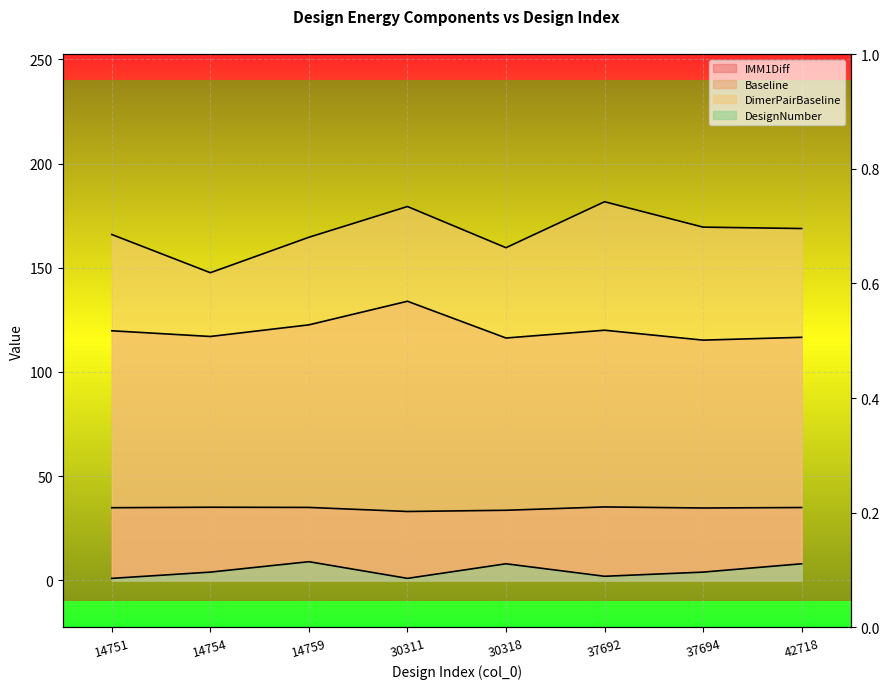

True or false: Baseline has more than 2 points higher than both neighbors.

False